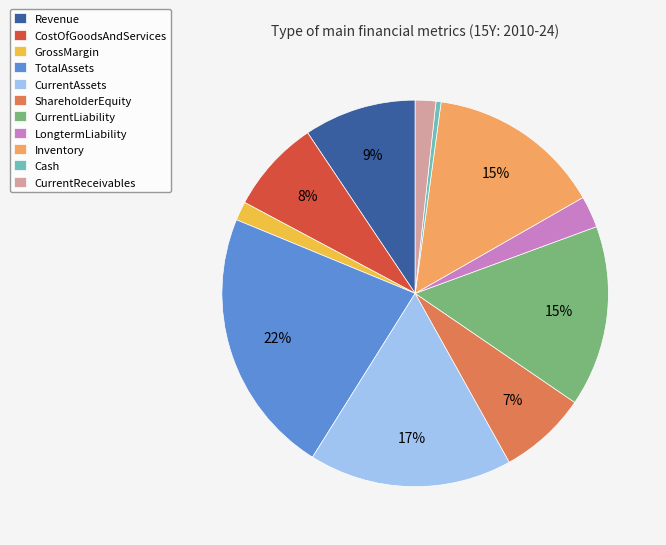

Do Cash and LongtermLiability together represent more than half of the pie?

No